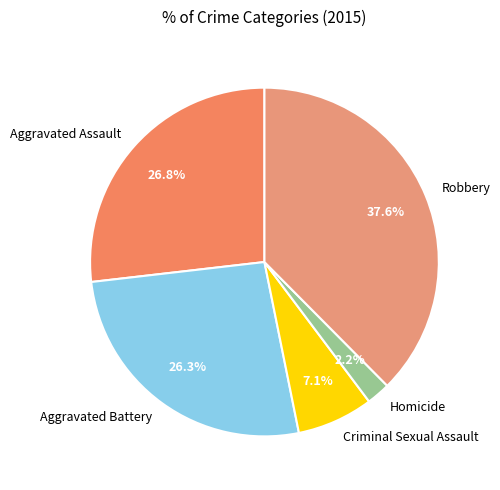

Combined, what portion of the pie is Robbery and Aggravated Assault?

64.4%